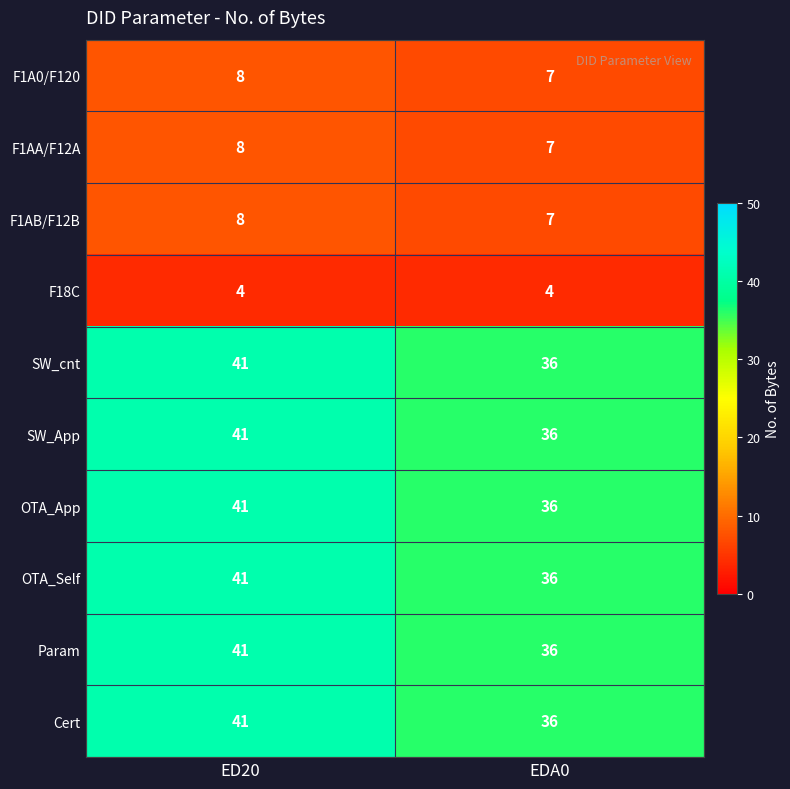

What is the sum of all Cert values?

77